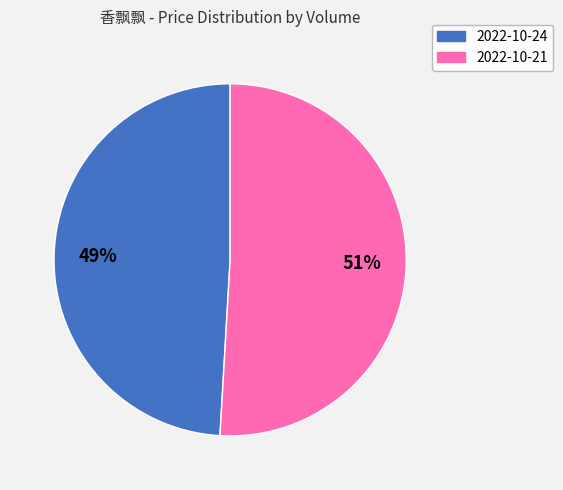

To the nearest percent, what is the difference between the largest and smallest slice percentages?

2%